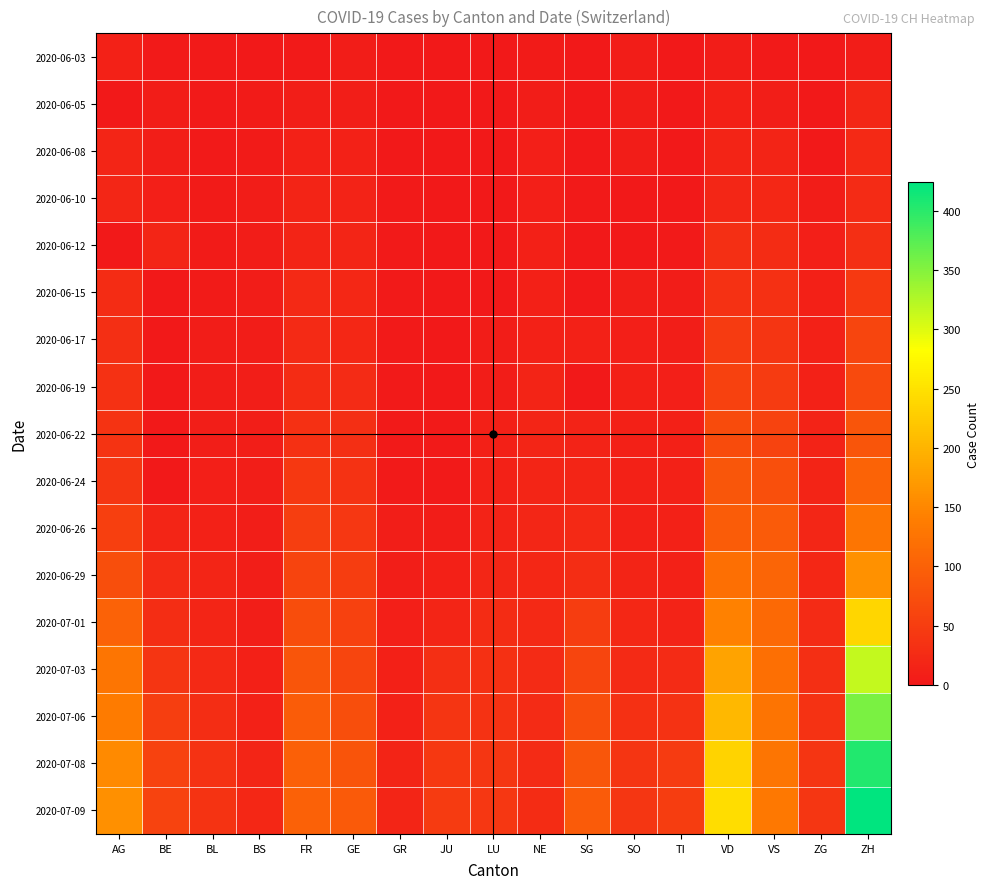

Which series has the largest range (max minus min)?

2020-07-09